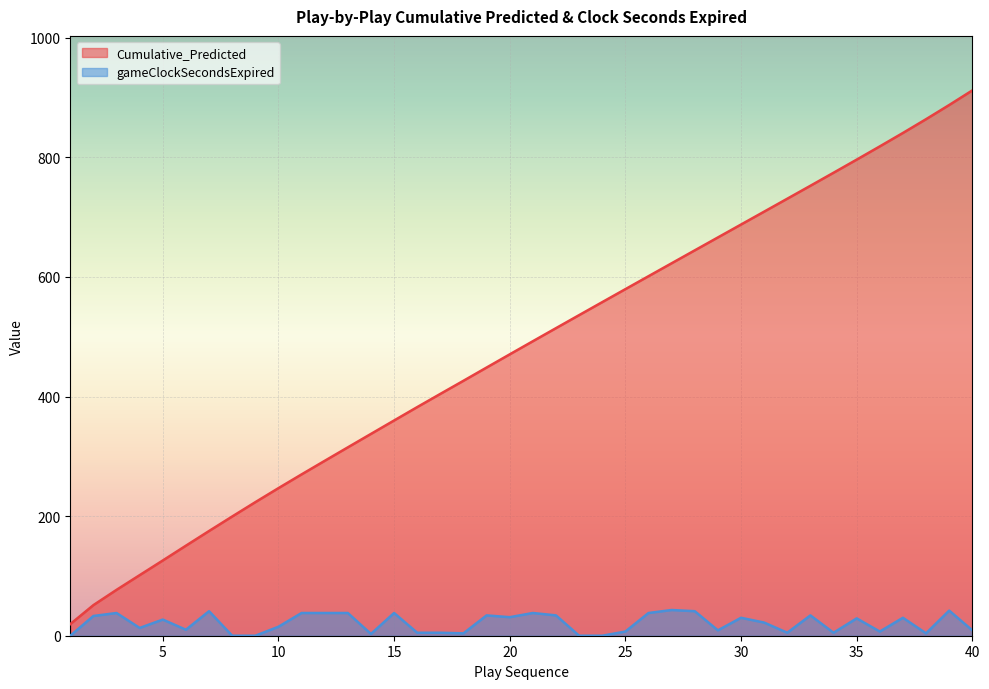

What is the average value of the Cumulative_Predicted series?

476.6